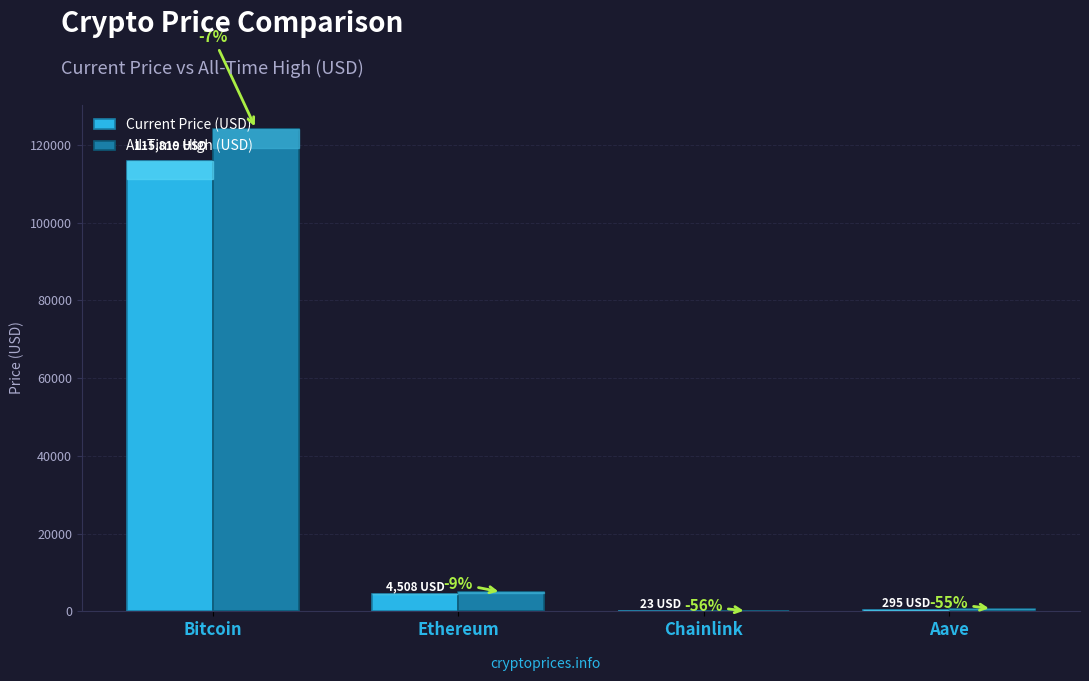

Are the bars grouped side by side (vs. stacked)?

Yes